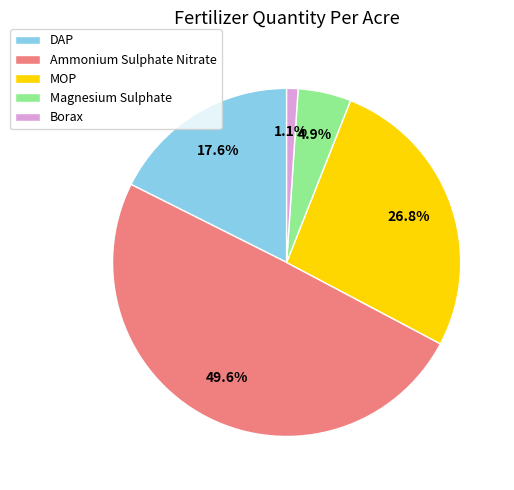

Which slice is the largest?

Ammonium Sulphate Nitrate